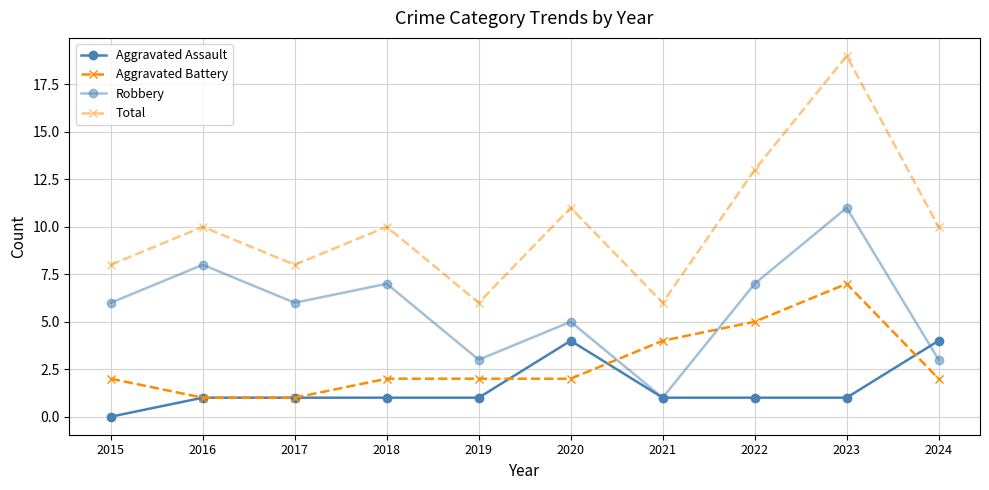

Is this an area chart (filled region under the line)?

No